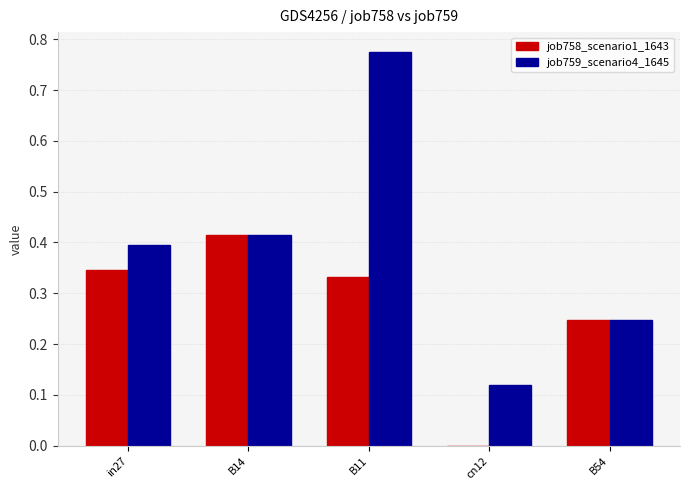

At which label does job758_scenario1_1643 reach its peak?

B14